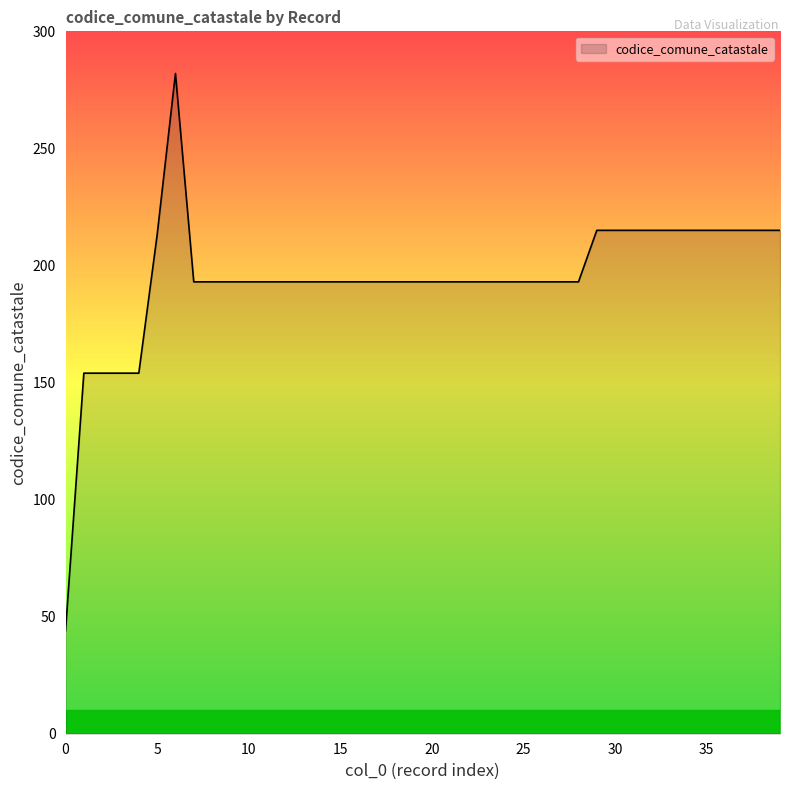

Reading right to left, transcribe all the data shown in this chart.

215	215	215	215	215	215	215	215	215	215	215	193	193	193	193	193	193	193	193	193	193	193	193	193	193	193	193	193	193	193	193	193	193	282	213	154	154	154	154	44